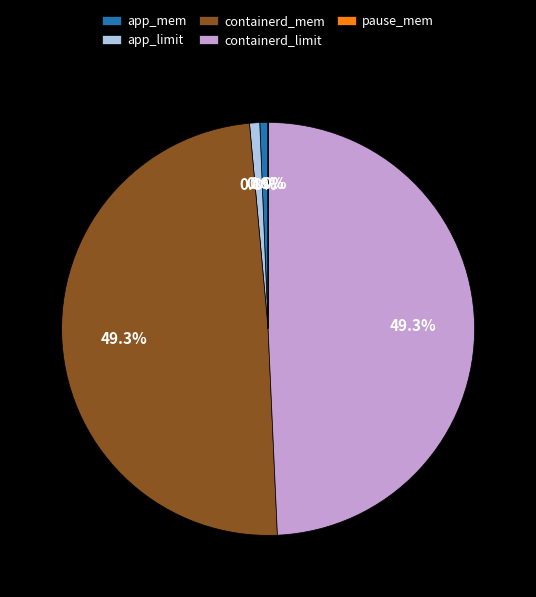

Approximately how many times larger is the value at app_mem compared to app_limit?

0.8